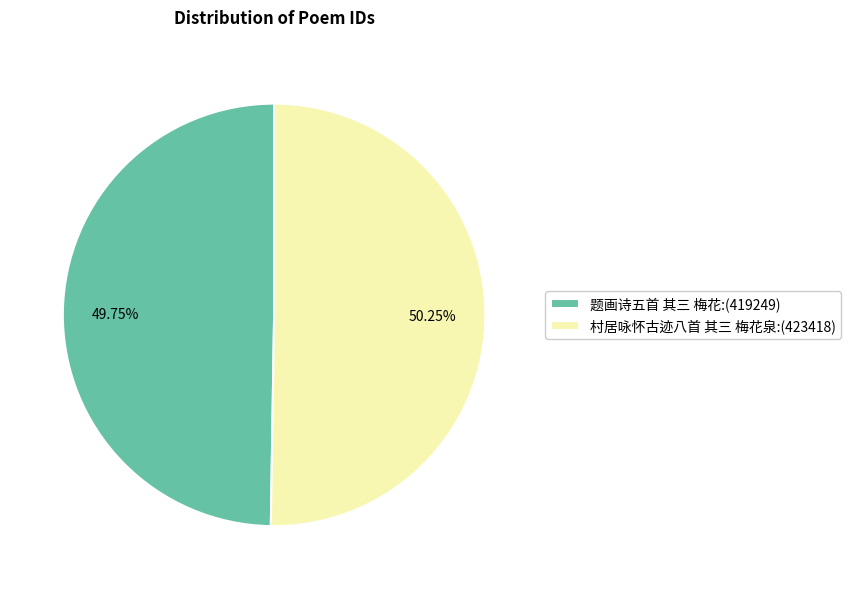

True or false: 题画诗五首 其三 梅花 accounts for 50% of the total.

True